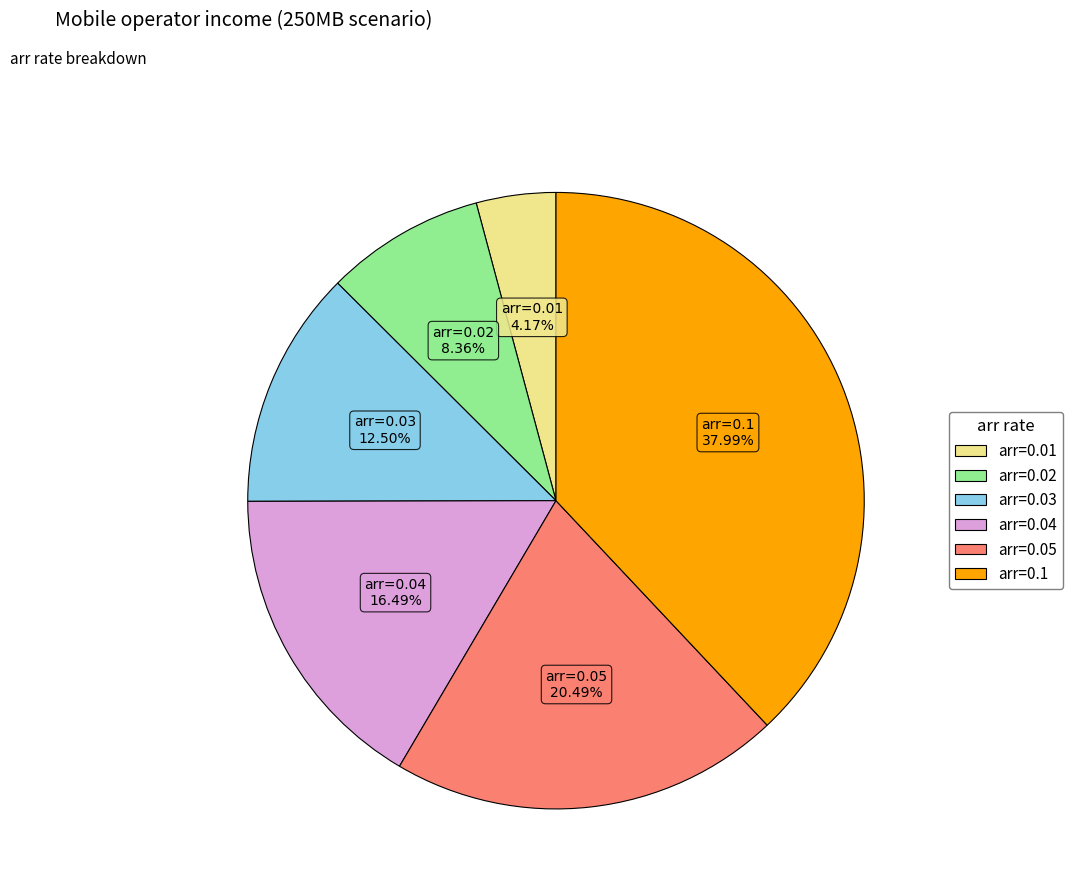

Rank the categories by value from lowest to highest.

arr=0.01, arr=0.02, arr=0.03, arr=0.04, arr=0.05, arr=0.1